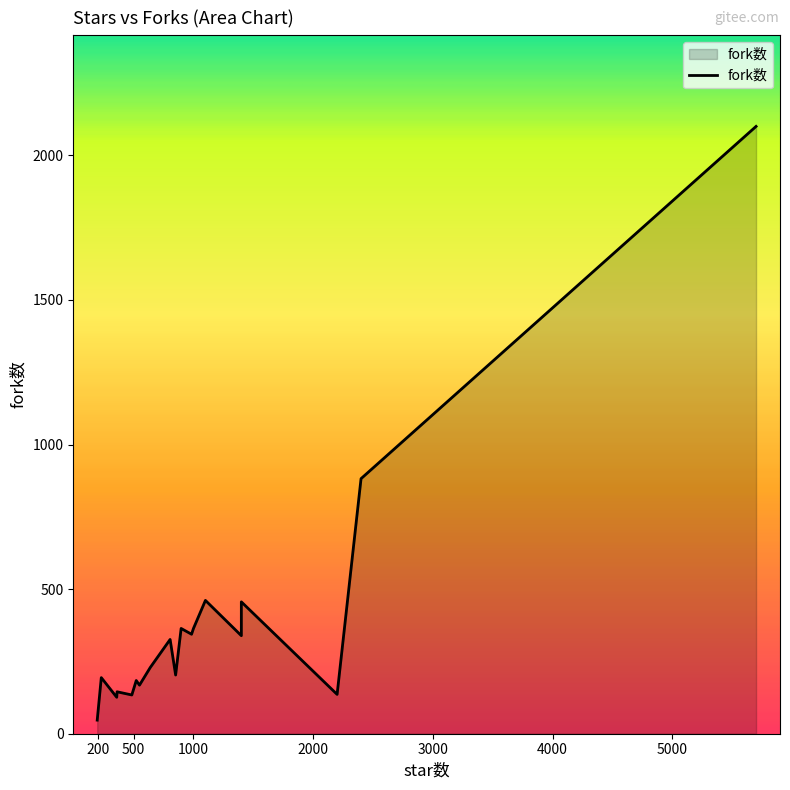

How many points are higher than both their immediate neighbors (excluding endpoints)?

6